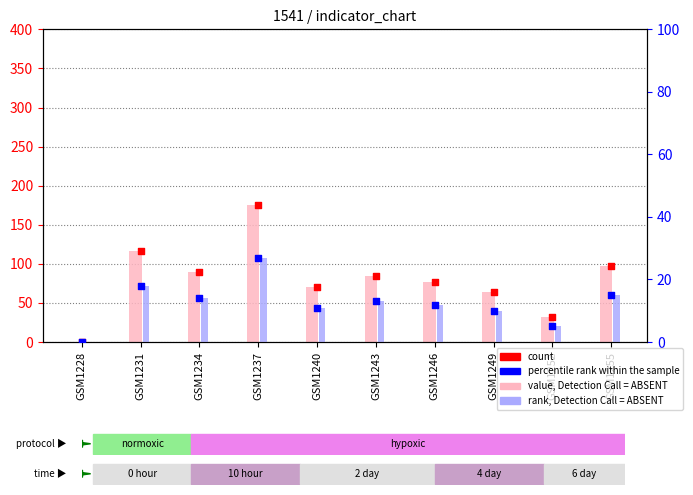

Which series has the largest total across all categories?

value, Detection Call = ABSENT